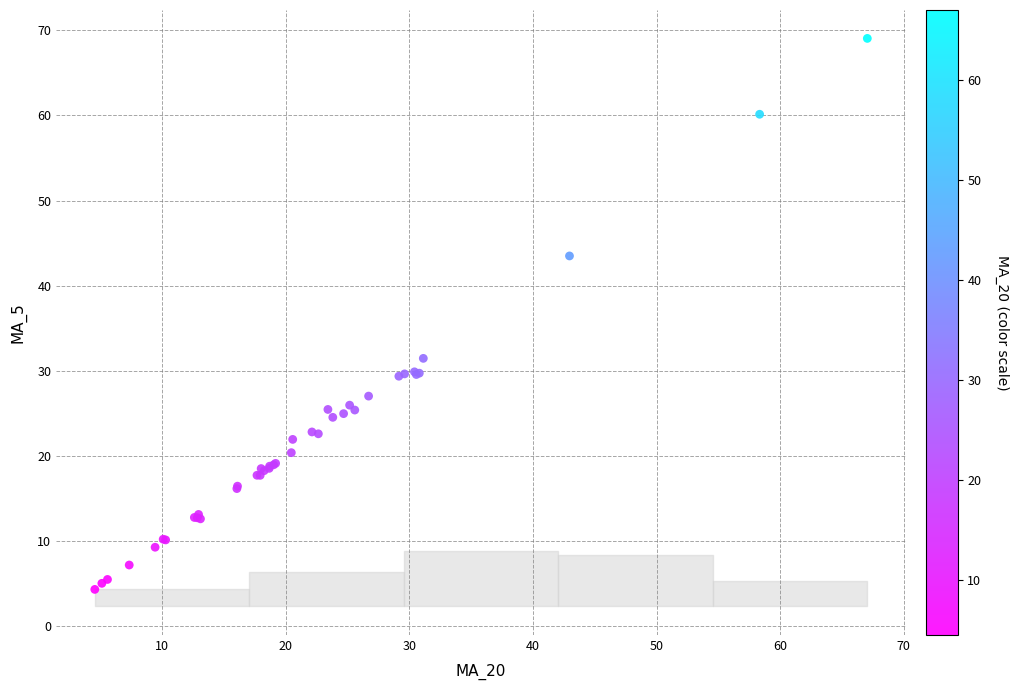

What Y value in the scatter plot is closest to 36?

31.5